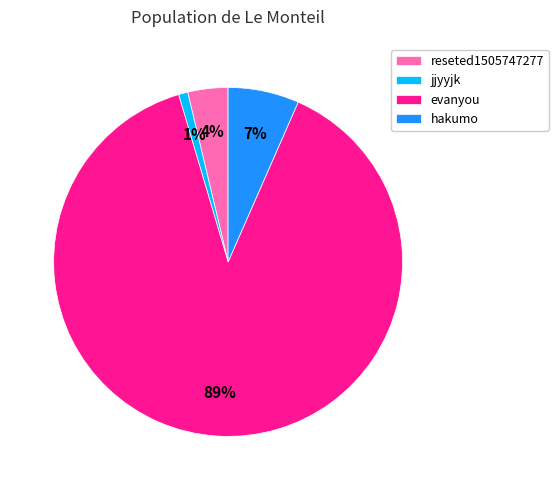

What percentage is the reseted1505747277 slice, to the nearest percent?

4%